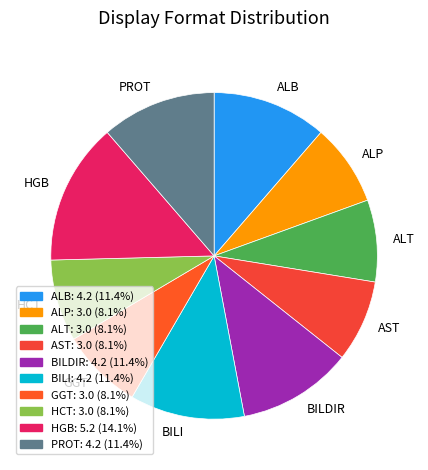

Is it true that AST is 1% of the pie?

False